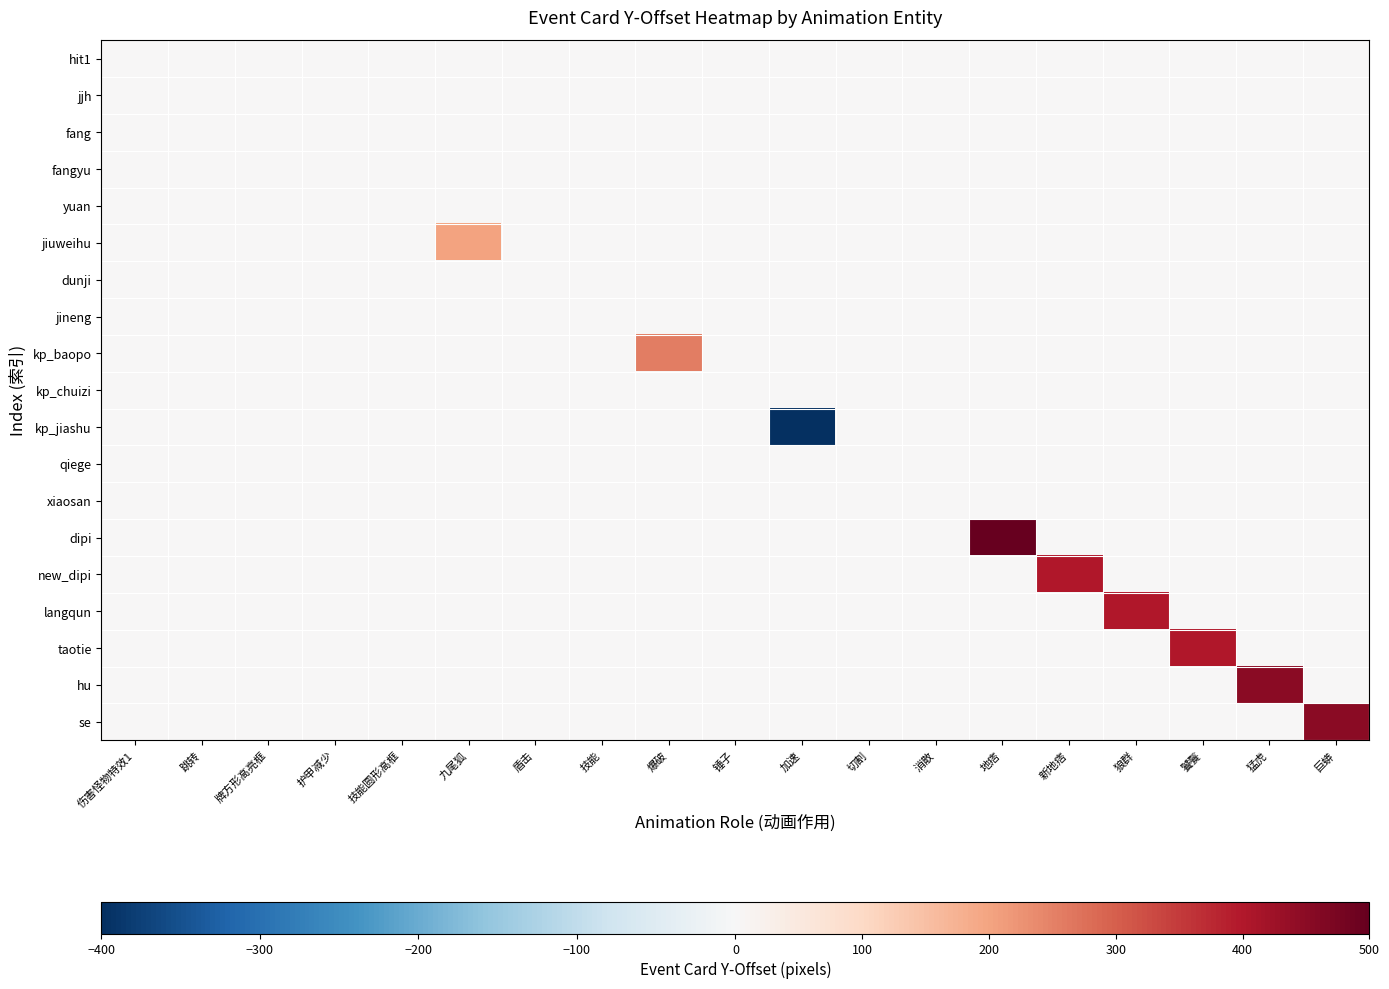

At 锤子, list the series in order from largest to smallest.

hit1, jjh, fang, fangyu, yuan, jiuweihu, dunji, jineng, kp_baopo, kp_chuizi, kp_jiashu, qiege, xiaosan, dipi, new_dipi, langqun, taotie, hu, se